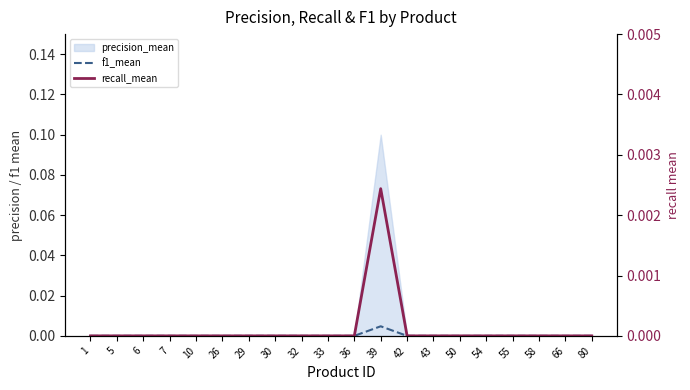

How many interior local peaks does the recall_mean series have?

1